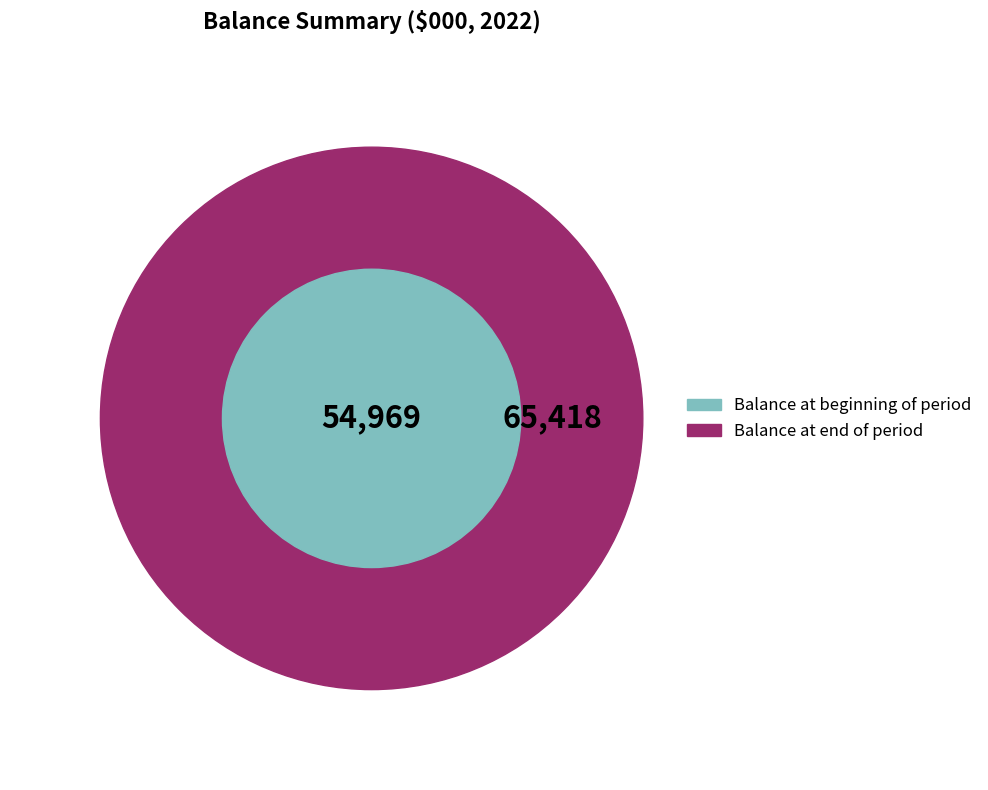

Which series has the widest spread of values?

Balance at beginning of period